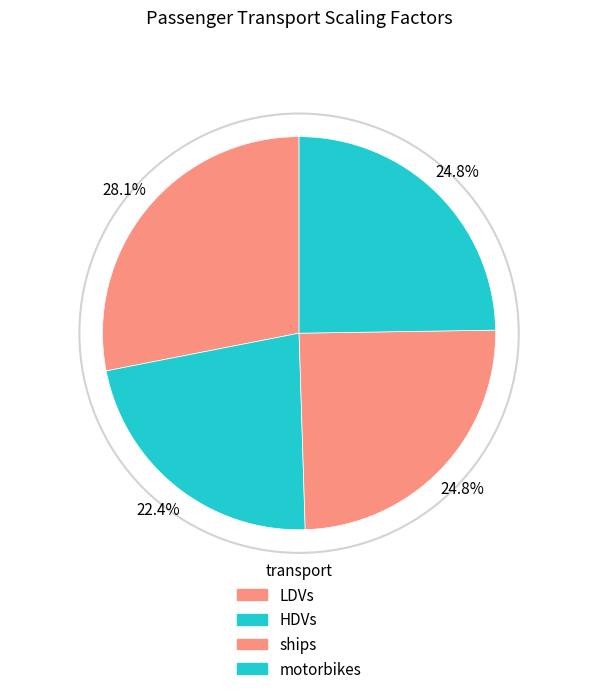

To the nearest percent, what is the combined percentage of LDVs and HDVs?

50%